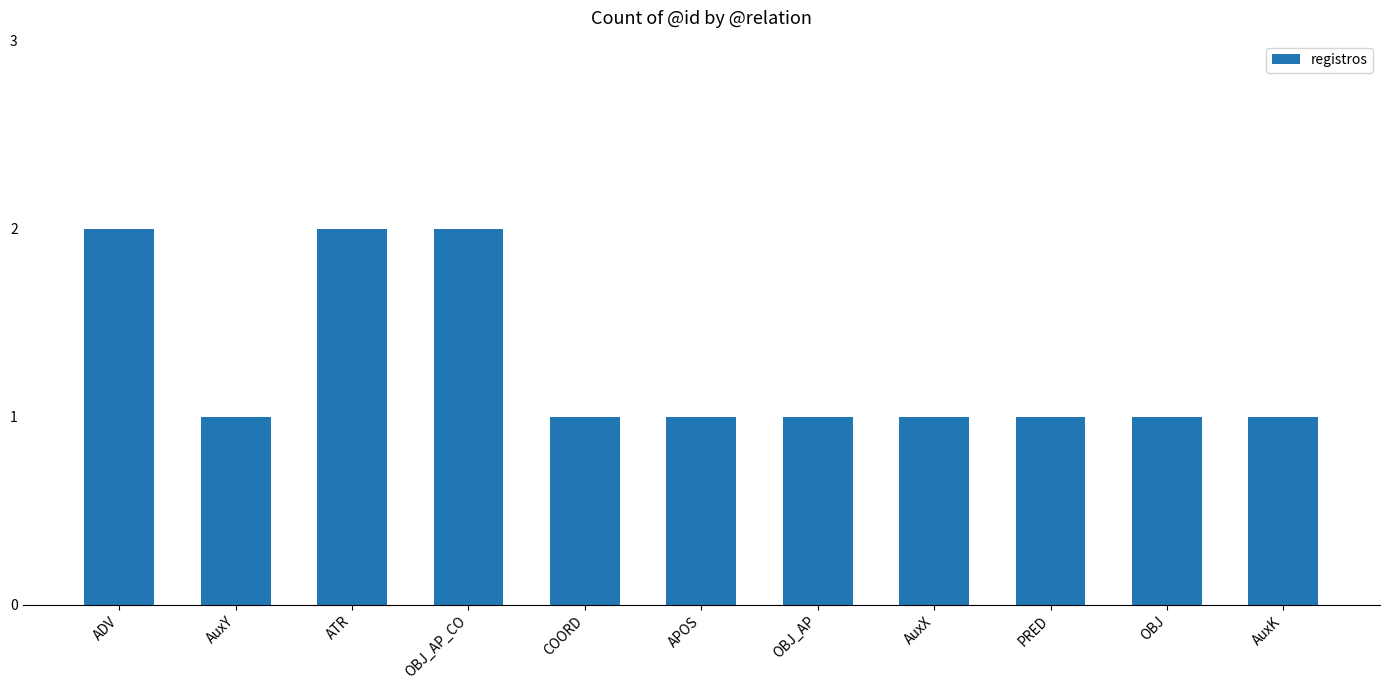

What is the maximum value shown in the chart?

2